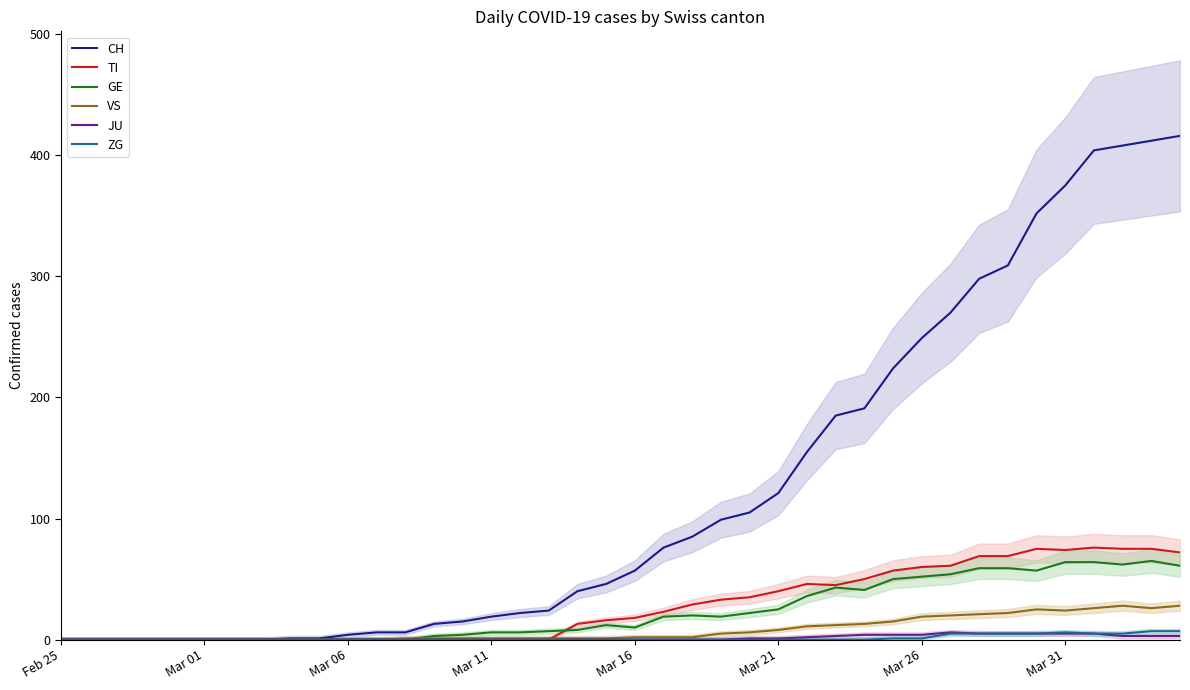

How many intersections are there between GE and VS?

1